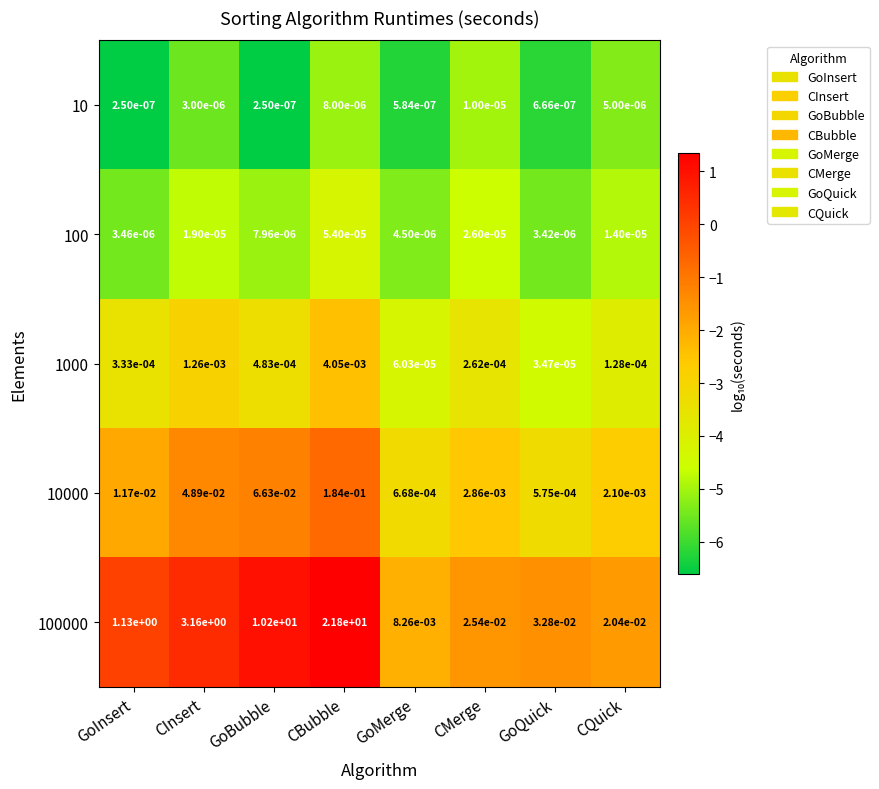

At which category is the sum across all series the highest?

CBubble